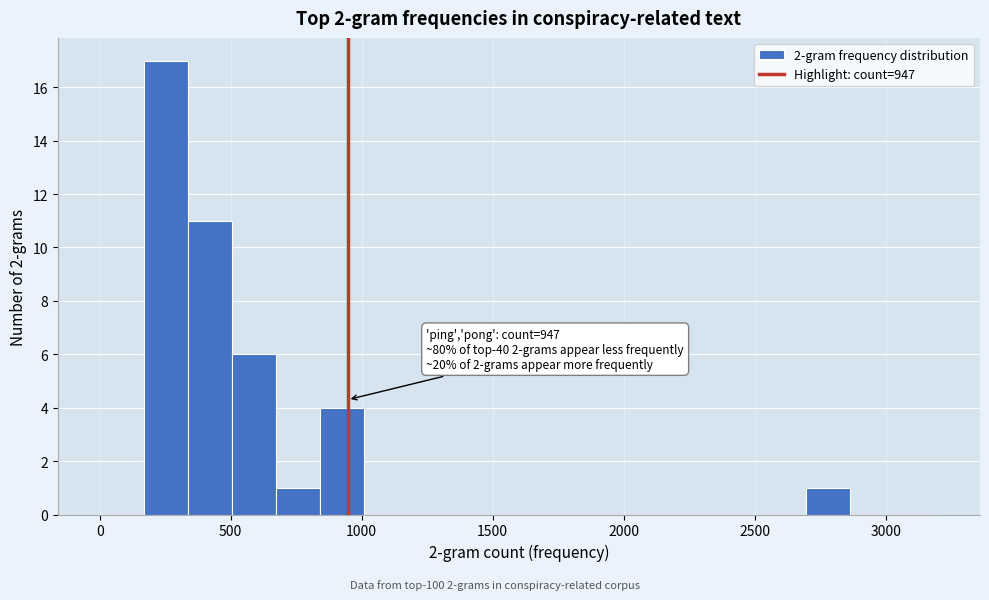

Around what value on the x-axis is the tallest bar? Give the approximate position of its centre, as read against the axis.

250